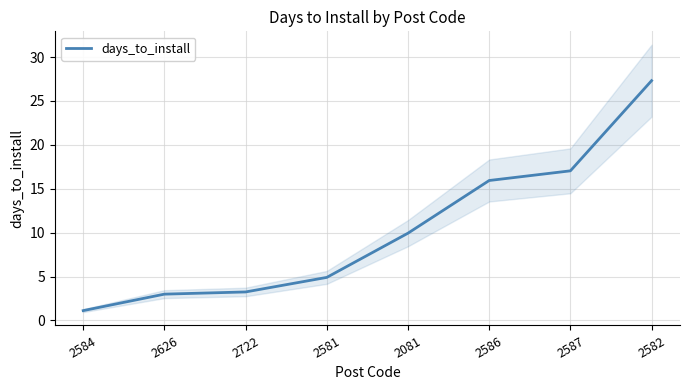

Read the value at 2081.

9.9